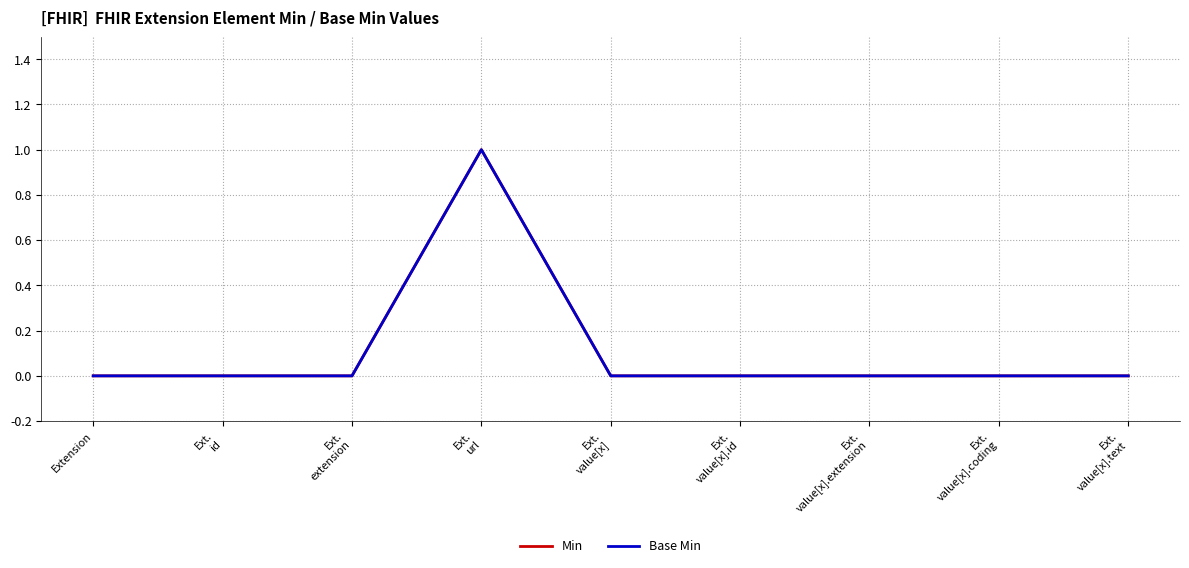

Does the chart display data point markers on the line(s)?

No